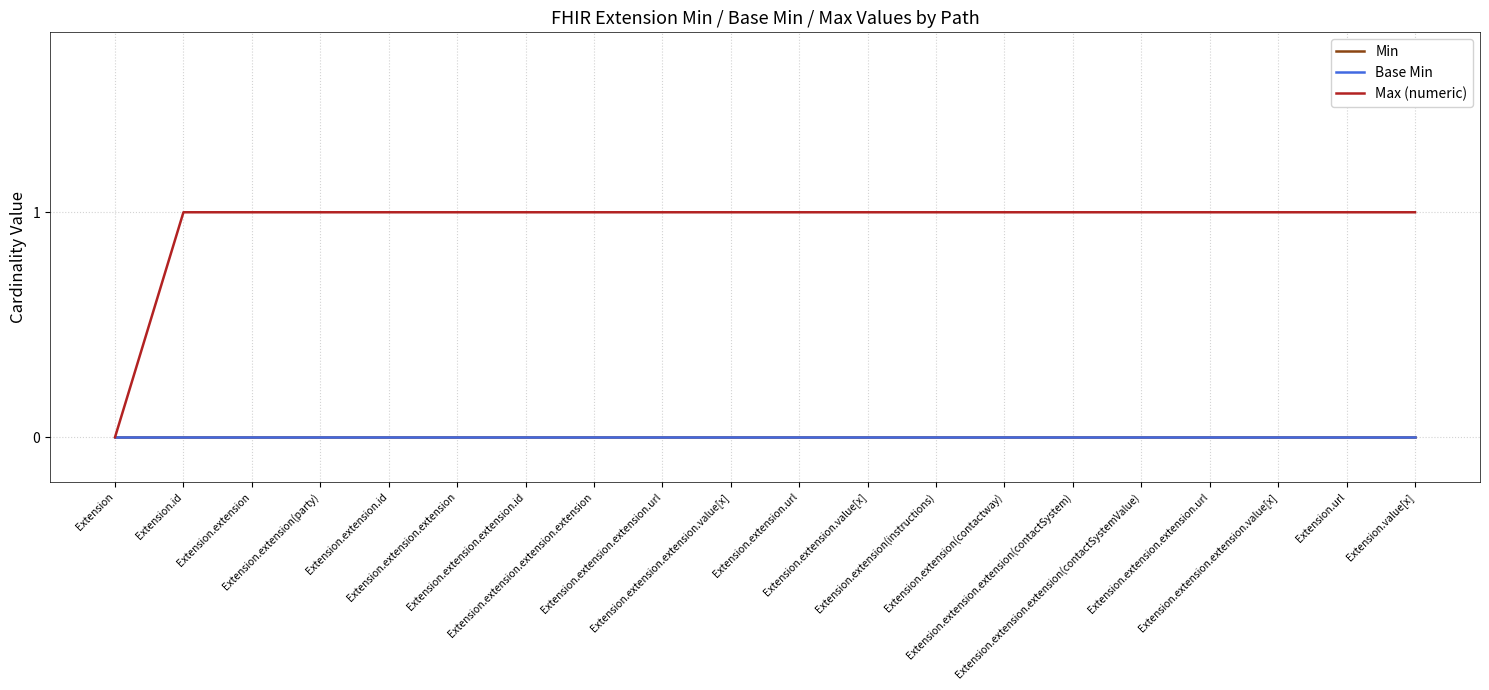

What is the greatest value displayed?

1